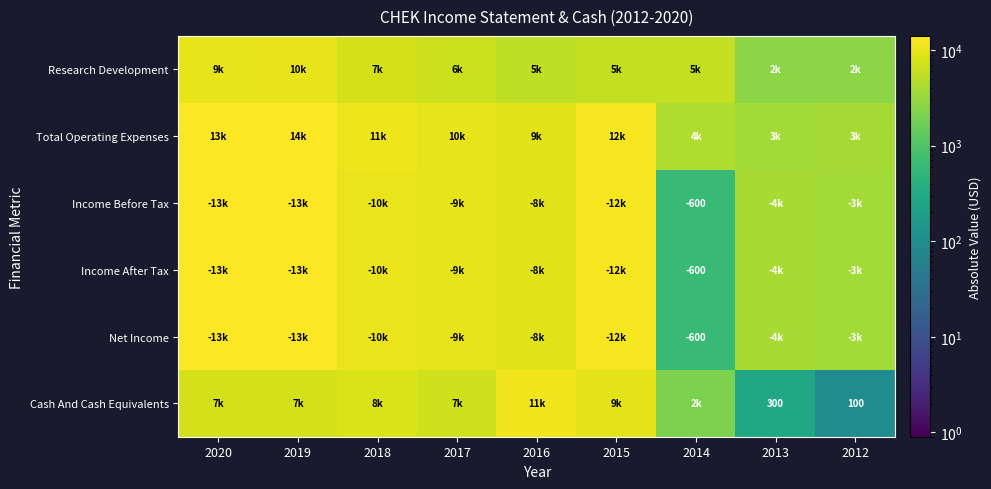

How many categories are shown in the chart?

9